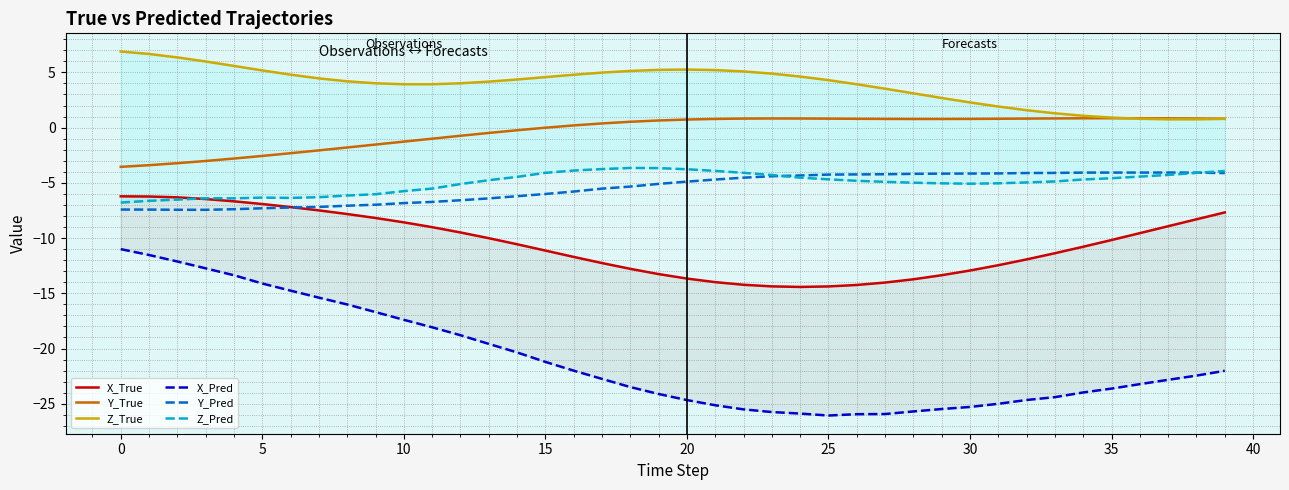

What is the label of the 34th point from the left?

33